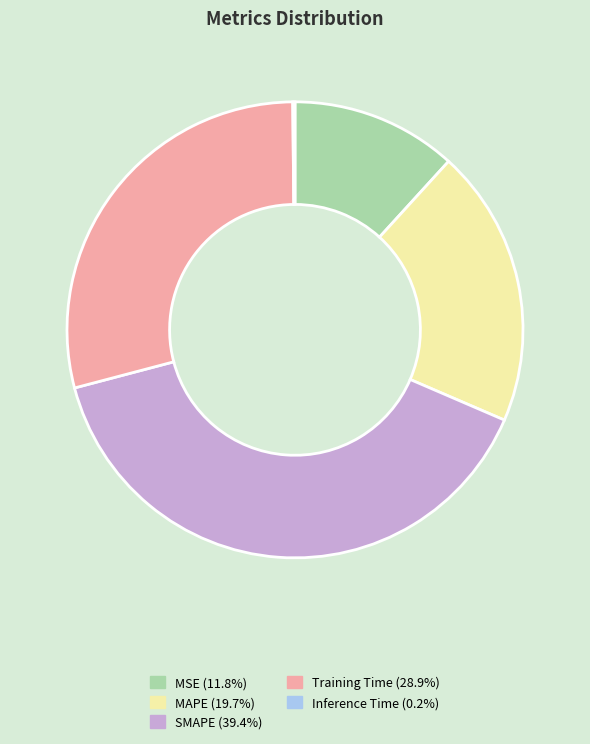

Is the sum of MSE and Training Time greater than half?

No